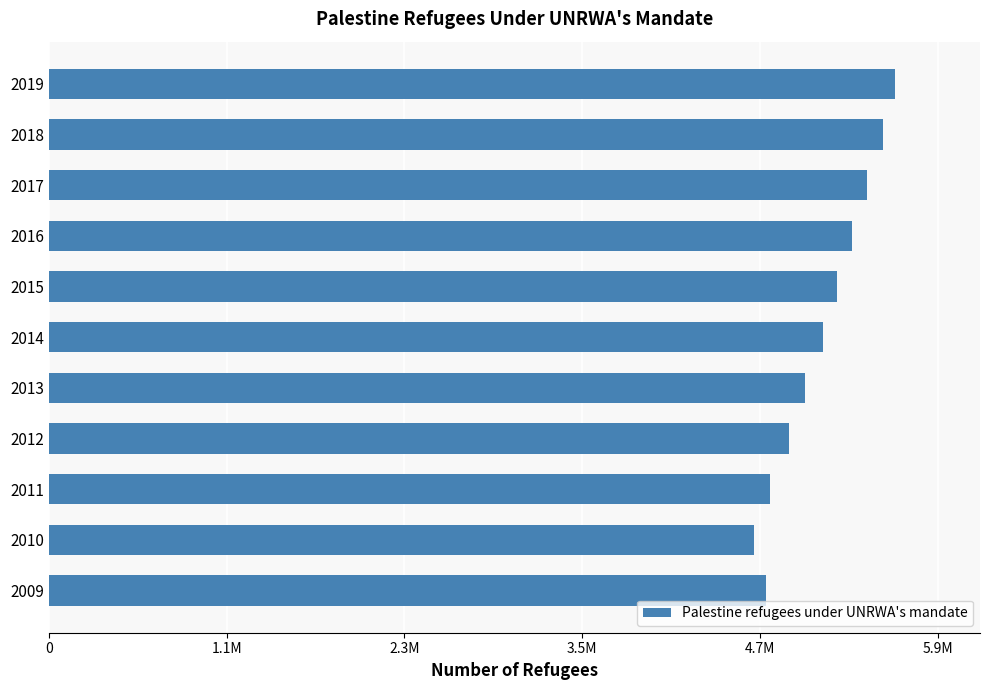

Does the chart contain any negative values?

No